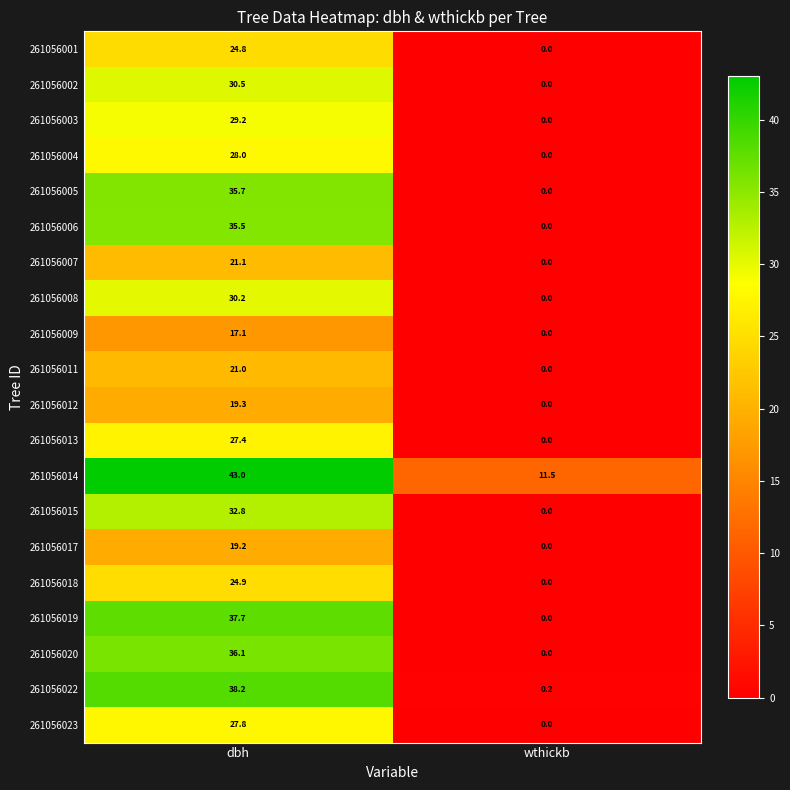

At which category is the sum across all series the highest?

dbh